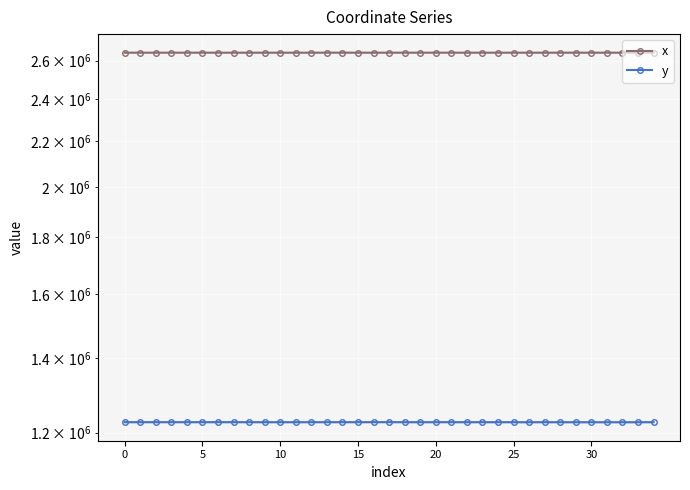

What is the value of the y point at the 31st from the left?

1226167.6